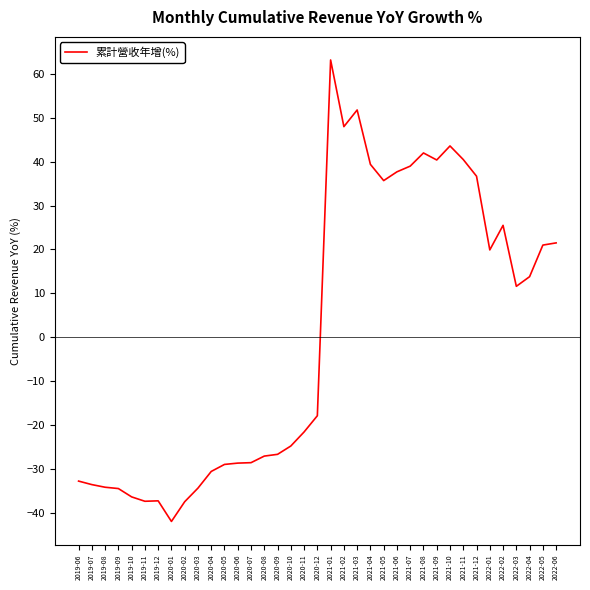

What position from the right is 2021-03?

16